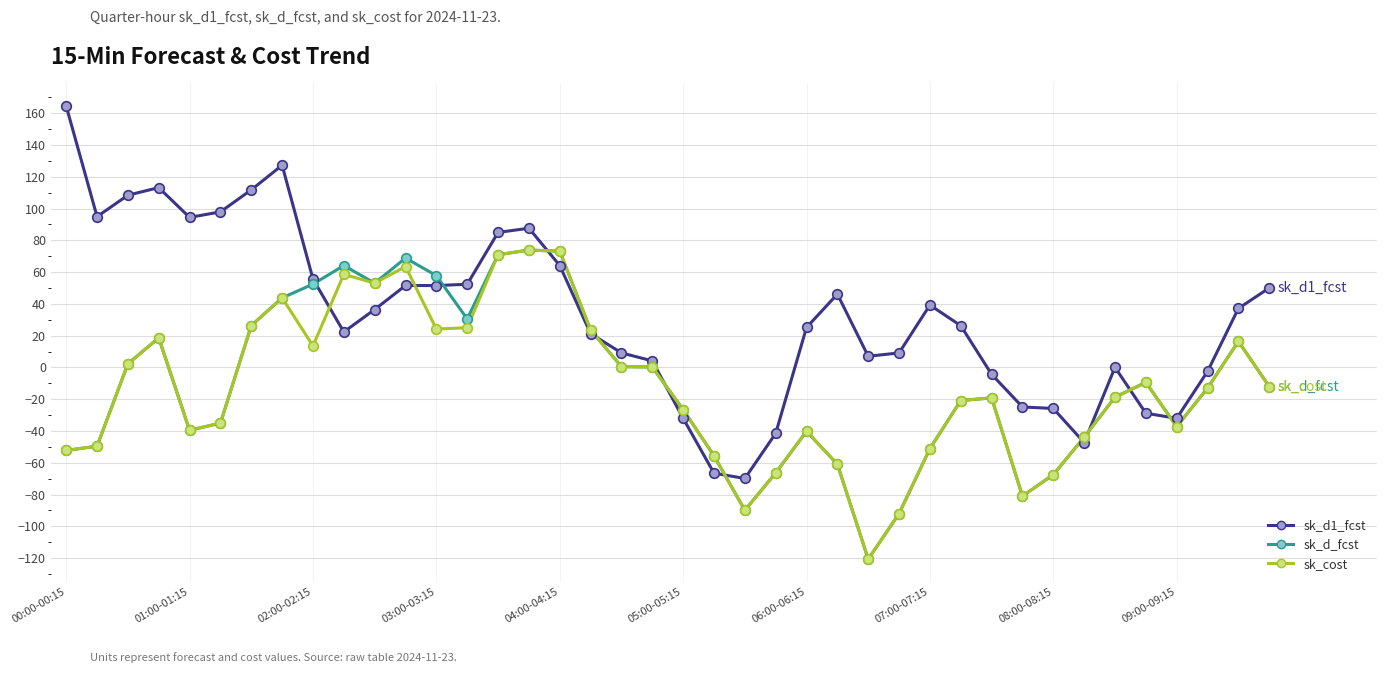

Which series has the largest total across all categories?

sk_d1_fcst